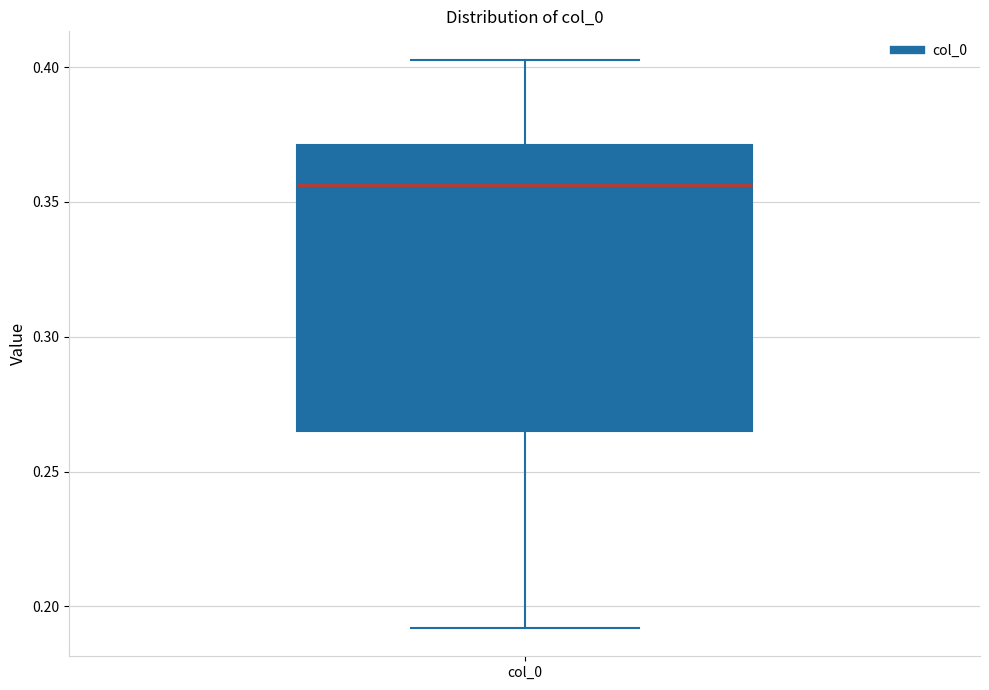

Read this box plot against the y-axis: the position of the median line, the range covered by the box, and the ends of both whiskers. The values are not printed on the chart, so give them approximately, as read against the axis.

median 0.355, box 0.265 to 0.370, whiskers 0.190 to 0.405